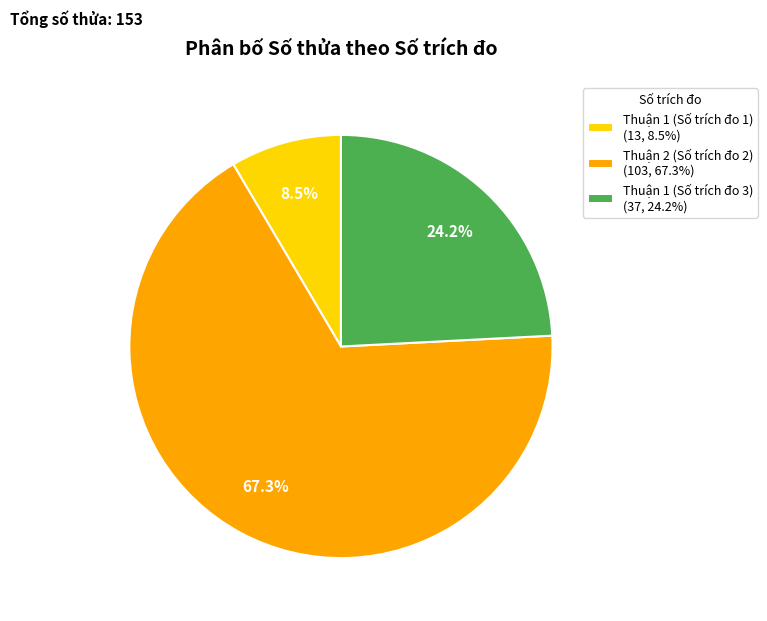

Which has a higher value, Thuận 1 (Số trích đo 3) (37, 24.2%) or Thuận 2 (Số trích đo 2) (103, 67.3%)?

Thuận 2 (Số trích đo 2) (103, 67.3%)